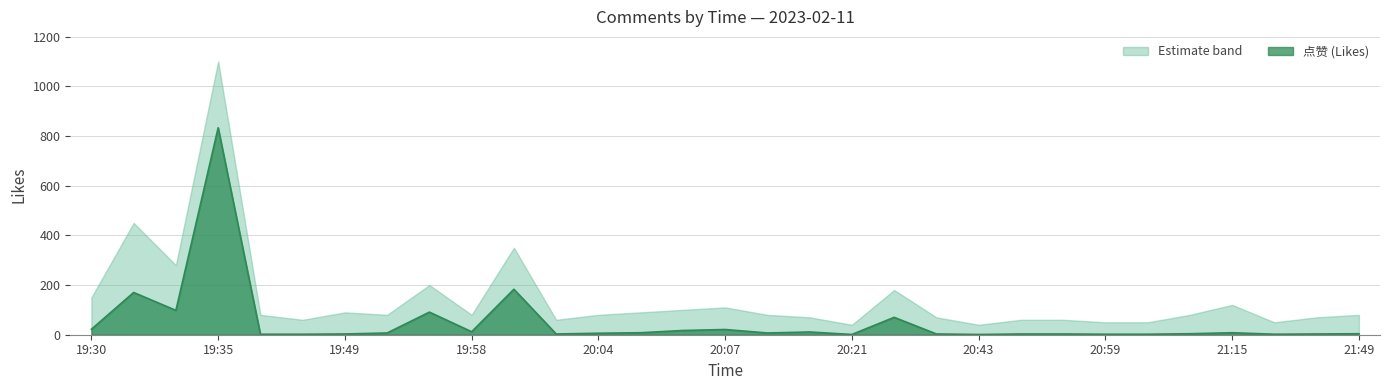

Reading right to left, extract all data points from this chart.

4	3	2	8	4	2	2	3	3	1	3	70	1	11	7	21	17	8	6	3	183	12	91	7	3	2	2	833	98	170	22